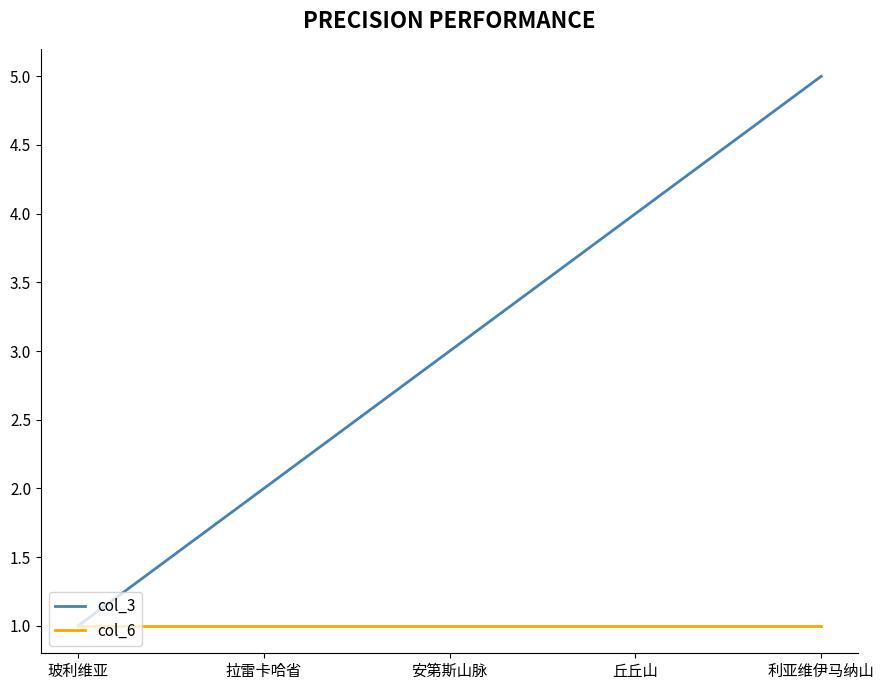

Reading left to right, list all the values displayed in this chart.

col_3: 1	2	3	4	5
col_6: 1	1	1	1	1